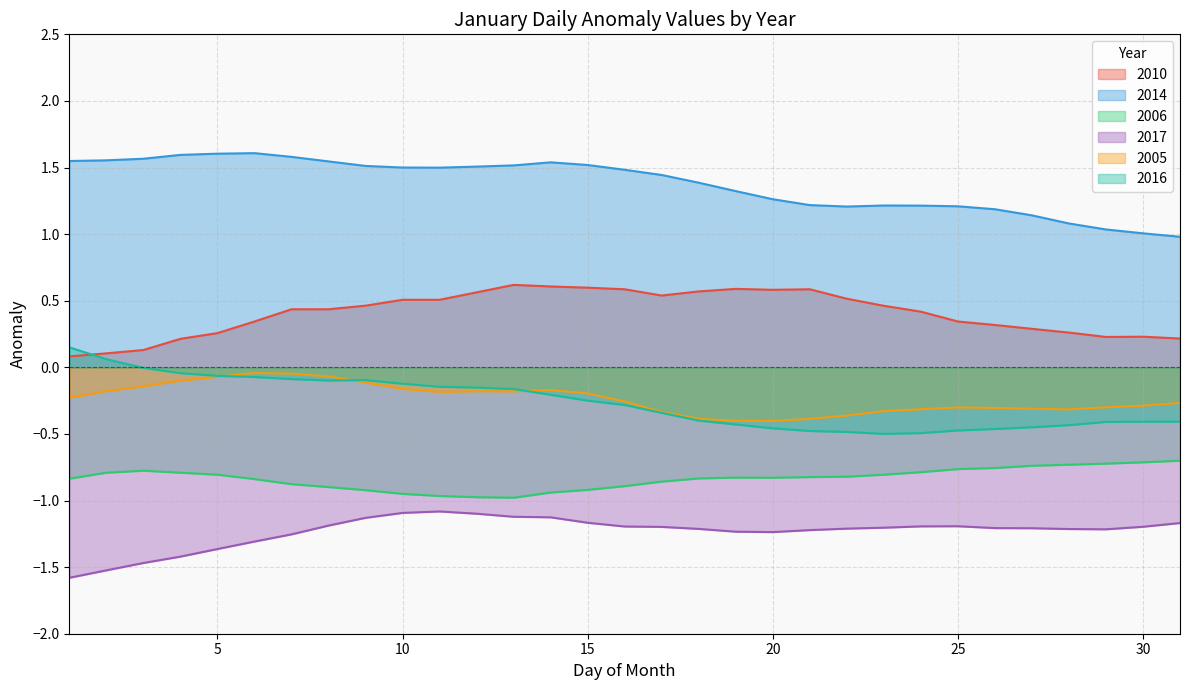

What value does the 2016 series have at 19?

-0.4